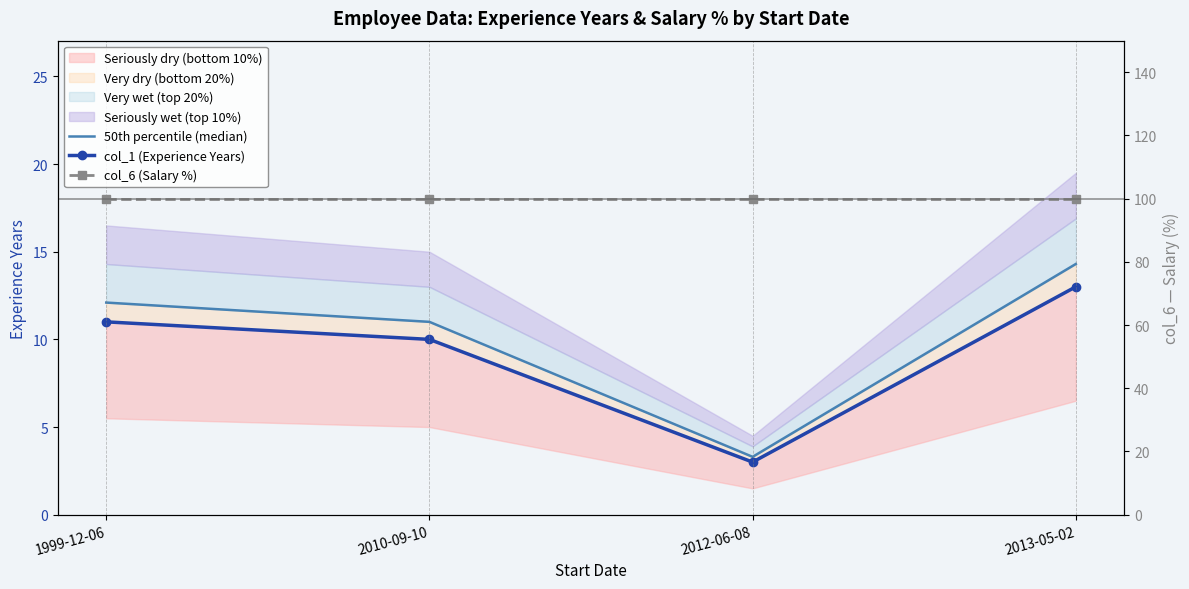

What is the highest value of the col_1 (Experience Years) series?

13.0